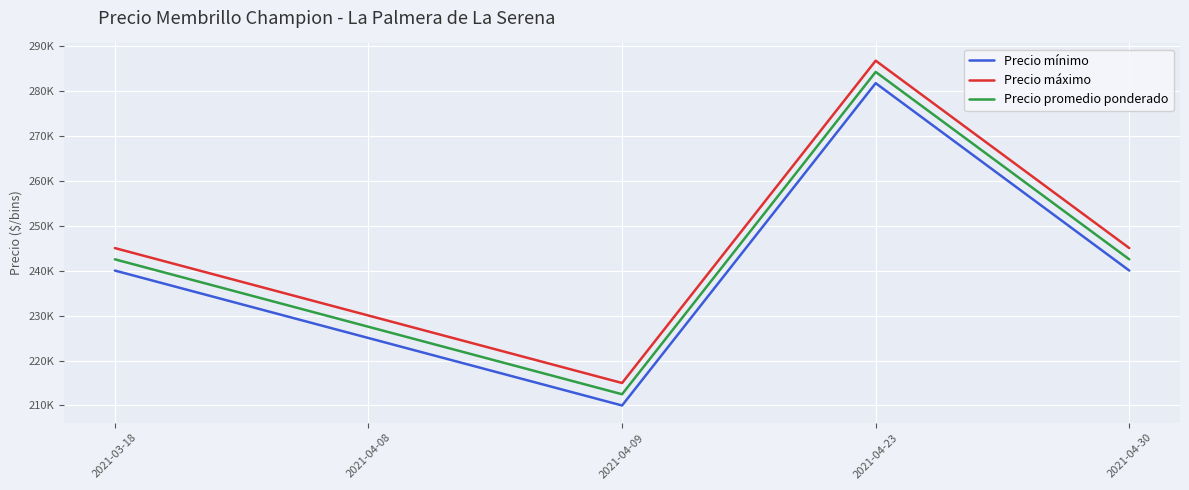

Is it true that Precio mínimo equals 240000.0 at 2021-04-30?

True